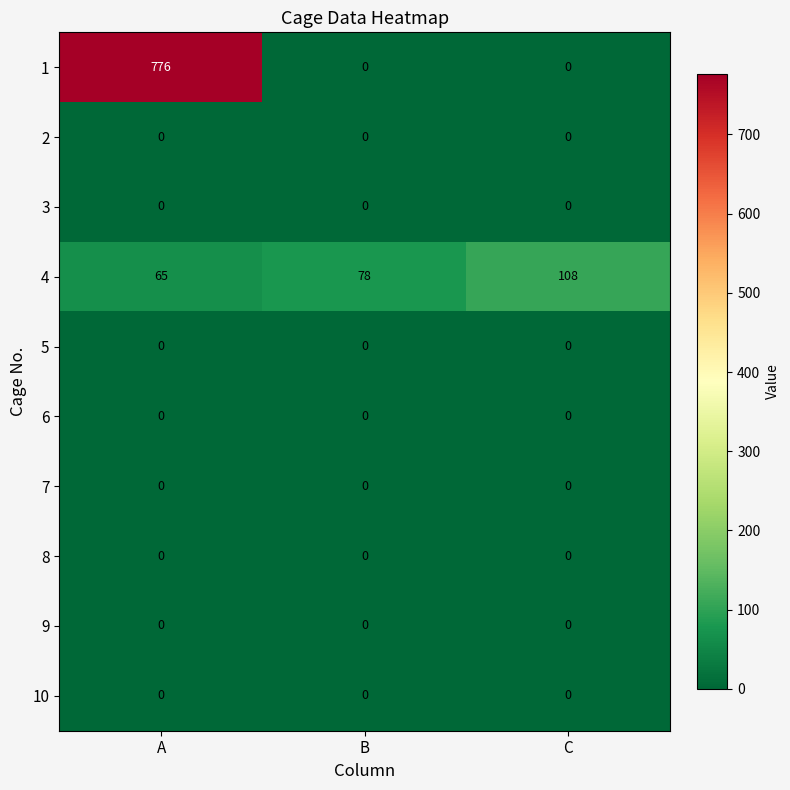

What is the greatest value displayed?

776